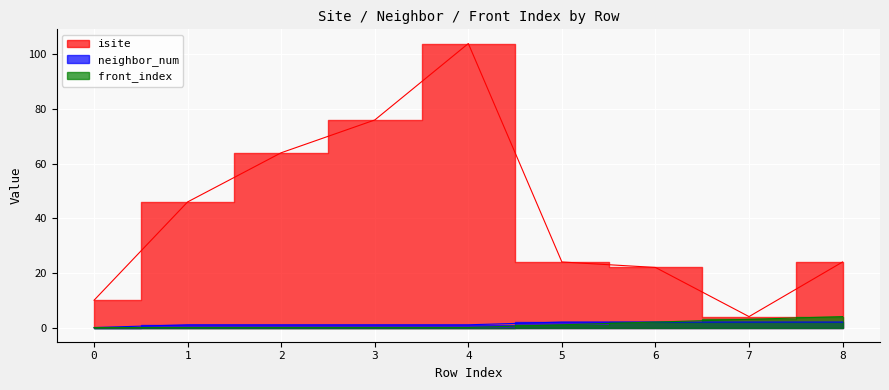

Does the chart display data point markers on the line(s)?

No